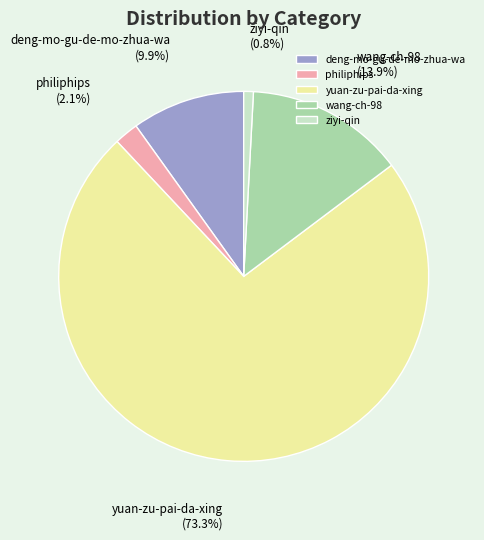

Between yuan-zu-pai-da-xing and ziyi-qin, which is larger?

yuan-zu-pai-da-xing